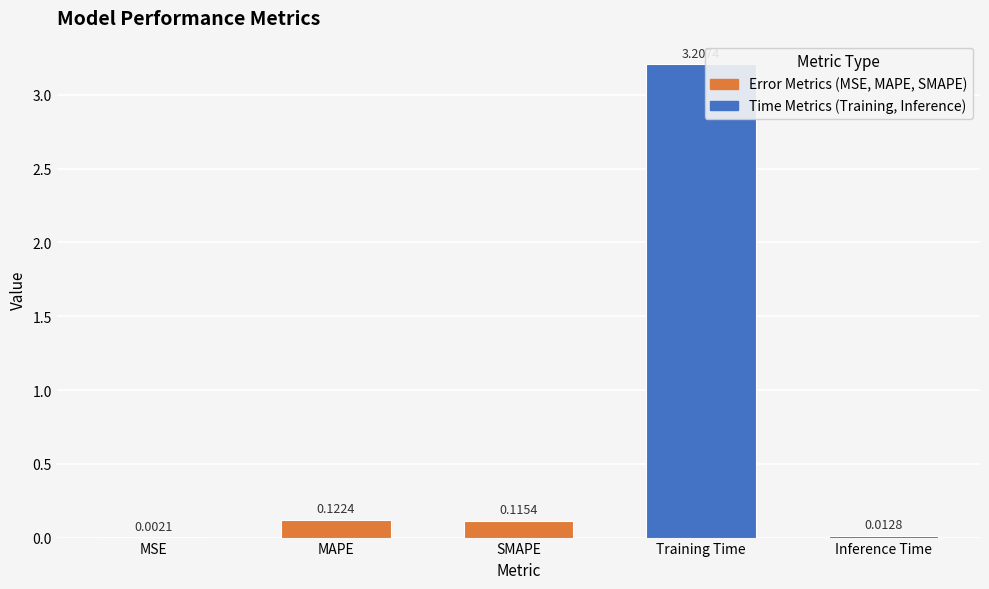

What is the average value?

0.7